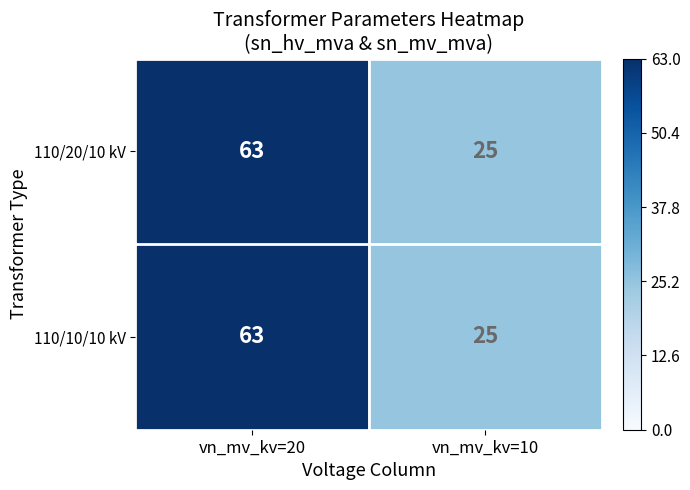

What is the average value of the 110/10/10 kV series?

44